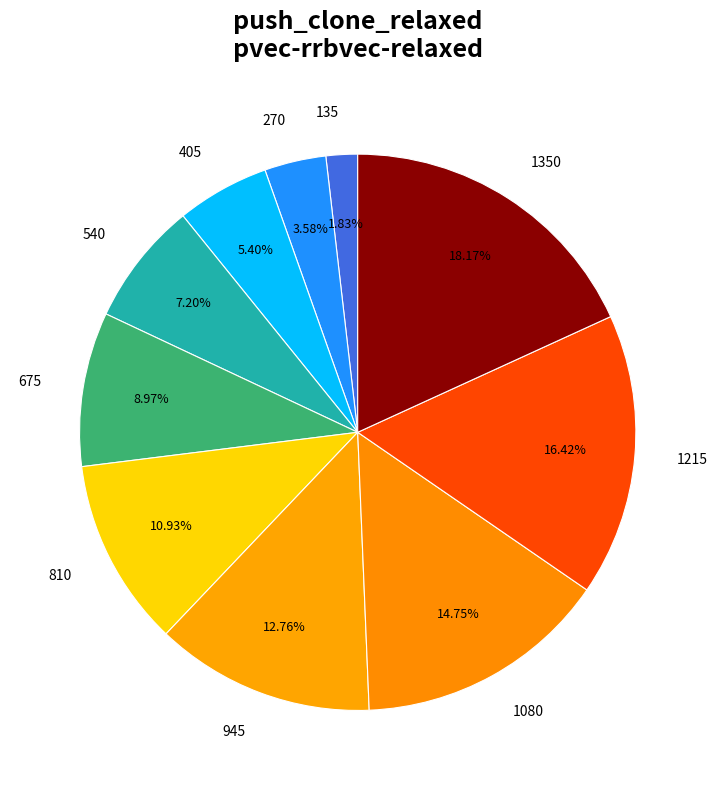

True or false: 270 accounts for 4% of the total.

True